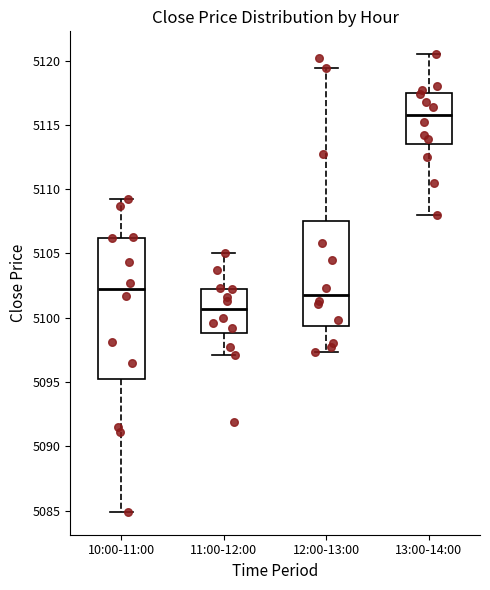

Reading left to right, read every box against the y-axis: the position of its median line, the range the box covers, and the ends of its whiskers. The values are not printed on the chart, so give them approximately, as read against the axis.

10:00-11:00: median 5102.0, box 5095.5 to 5106.0, whiskers 5085.0 to 5109.0
11:00-12:00: median 5100.5, box 5099.0 to 5102.0, whiskers 5097.0 to 5105.0
12:00-13:00: median 5102.0, box 5099.5 to 5107.5, whiskers 5097.5 to 5119.5
13:00-14:00: median 5116.0, box 5113.5 to 5117.5, whiskers 5108.0 to 5120.5